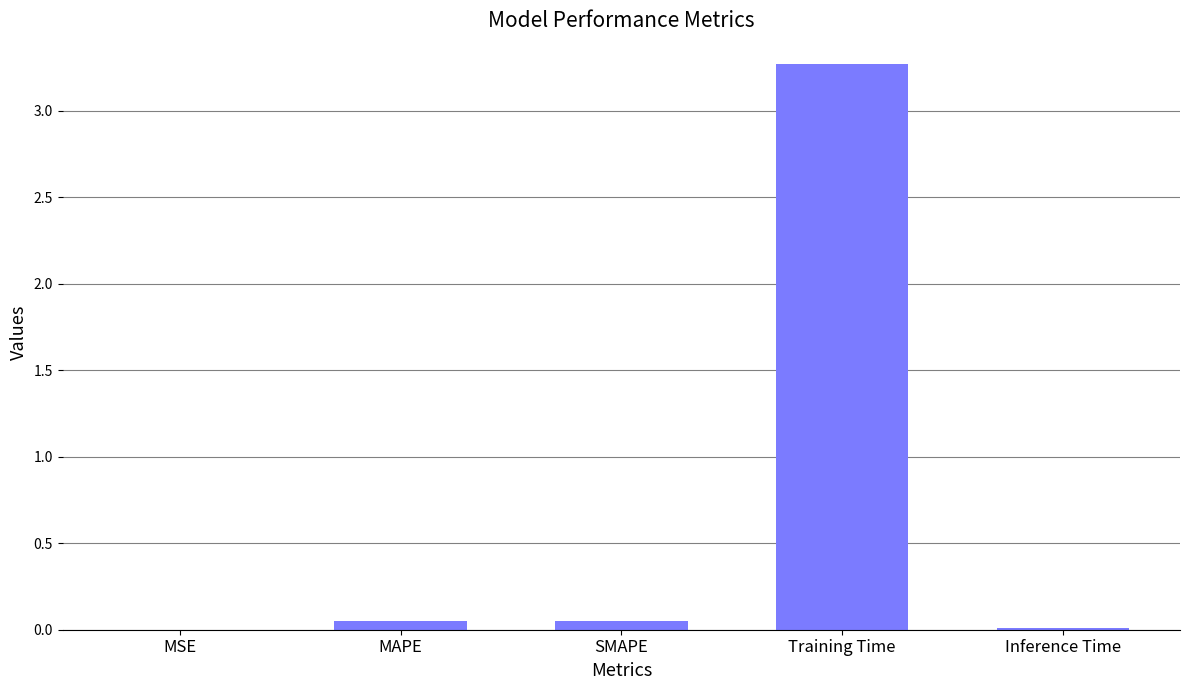

Count the number of categories in the chart.

5